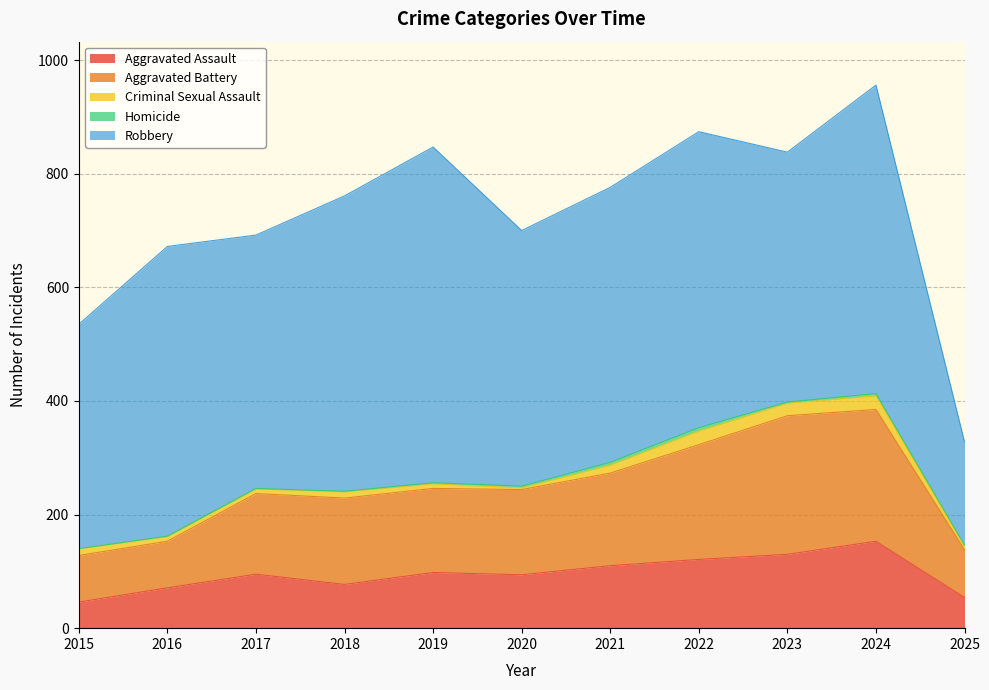

Is it true that Criminal Sexual Assault equals 5 at 2025?

False